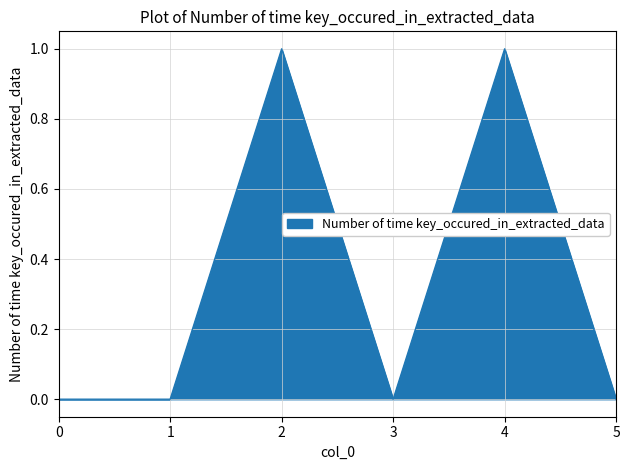

The value at 5 is 0. True or false?

True